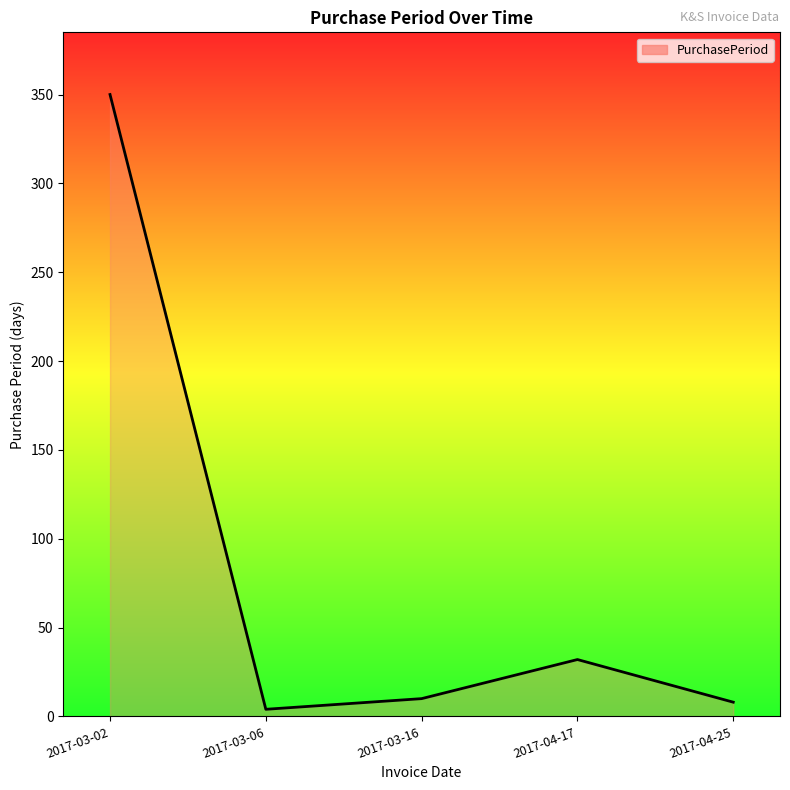

Which category has the highest value across all series?

2017-03-02